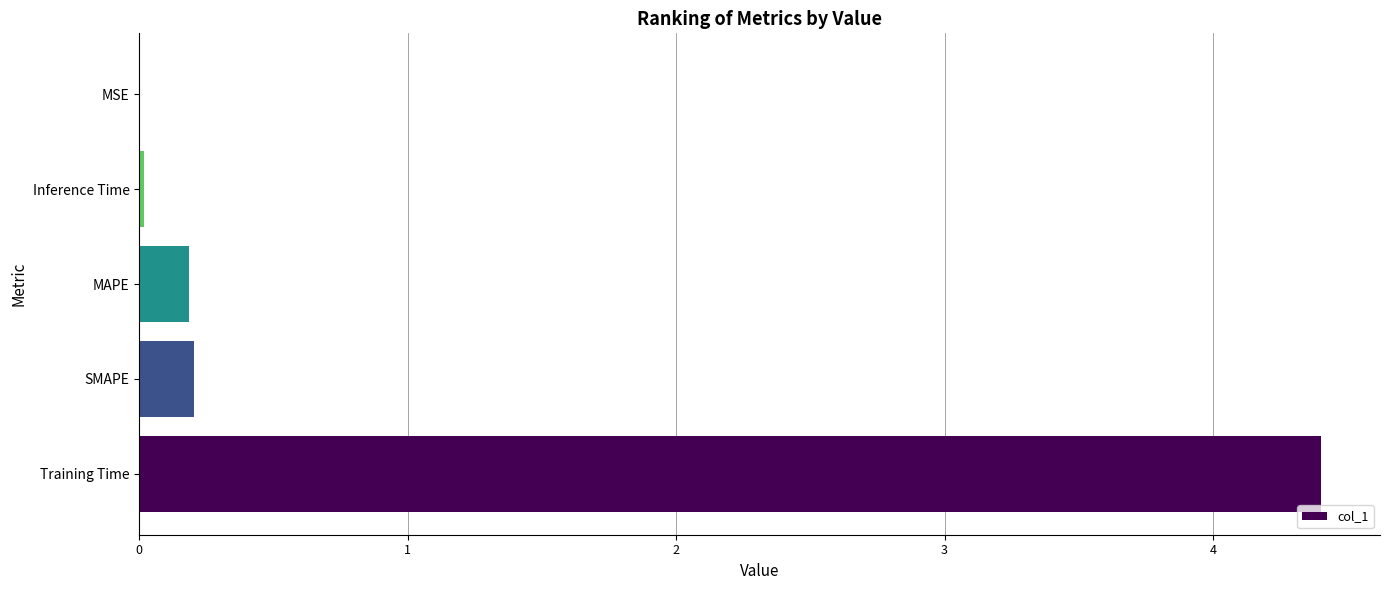

Is it true that the value at Training Time is 4.4?

True